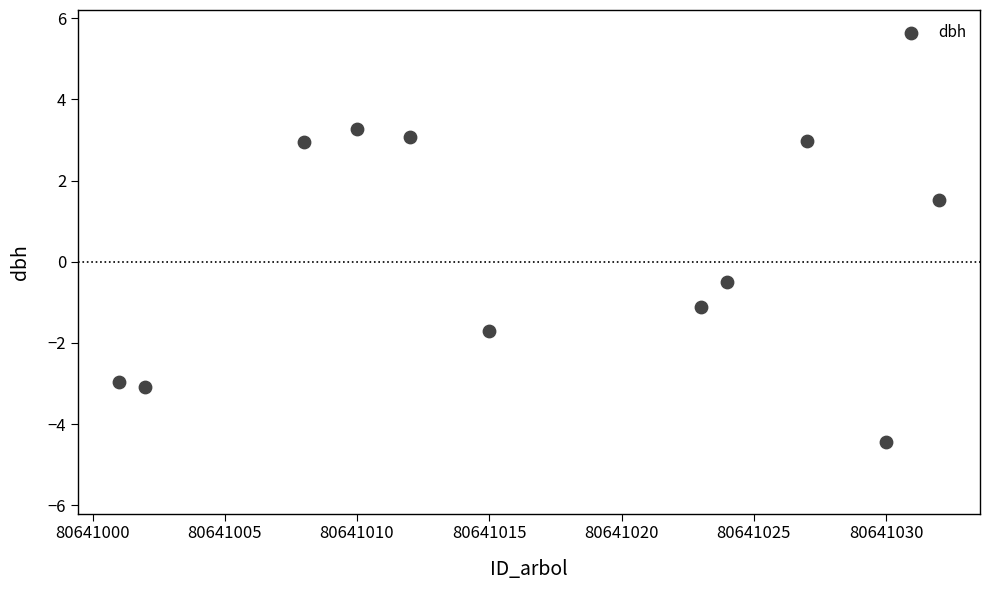

What Y value in the scatter plot is closest to 0?

-0.5